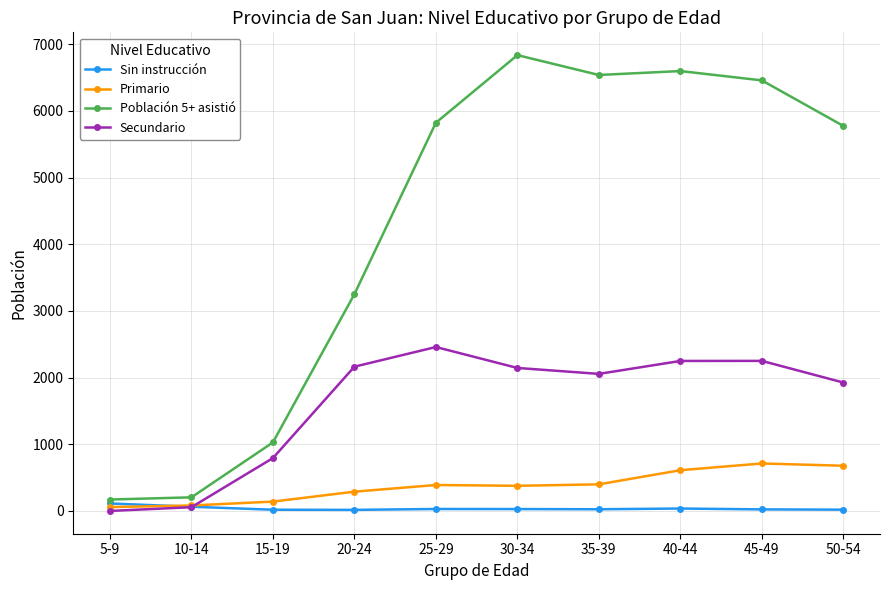

Which series has the largest total across all categories?

Población 5+ asistió